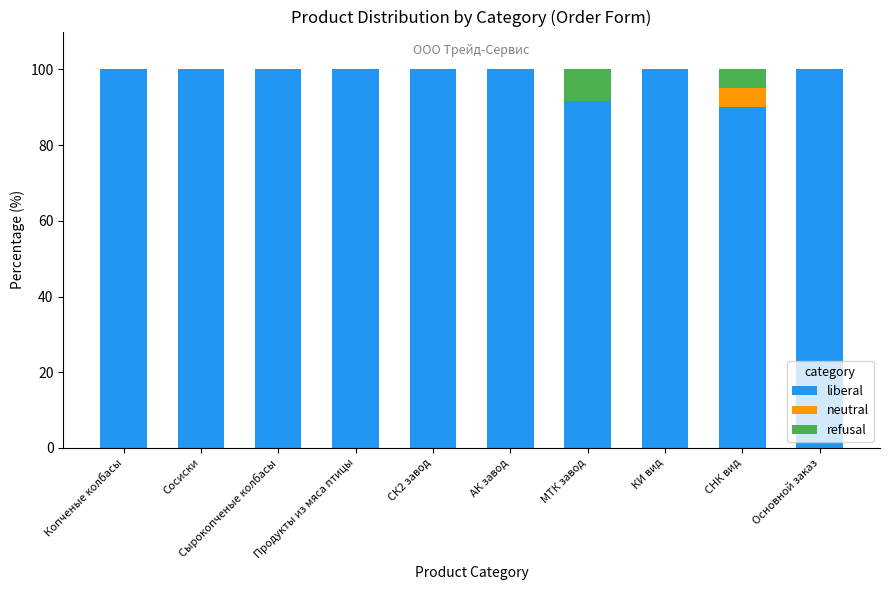

What is the highest value of the liberal series?

100.0